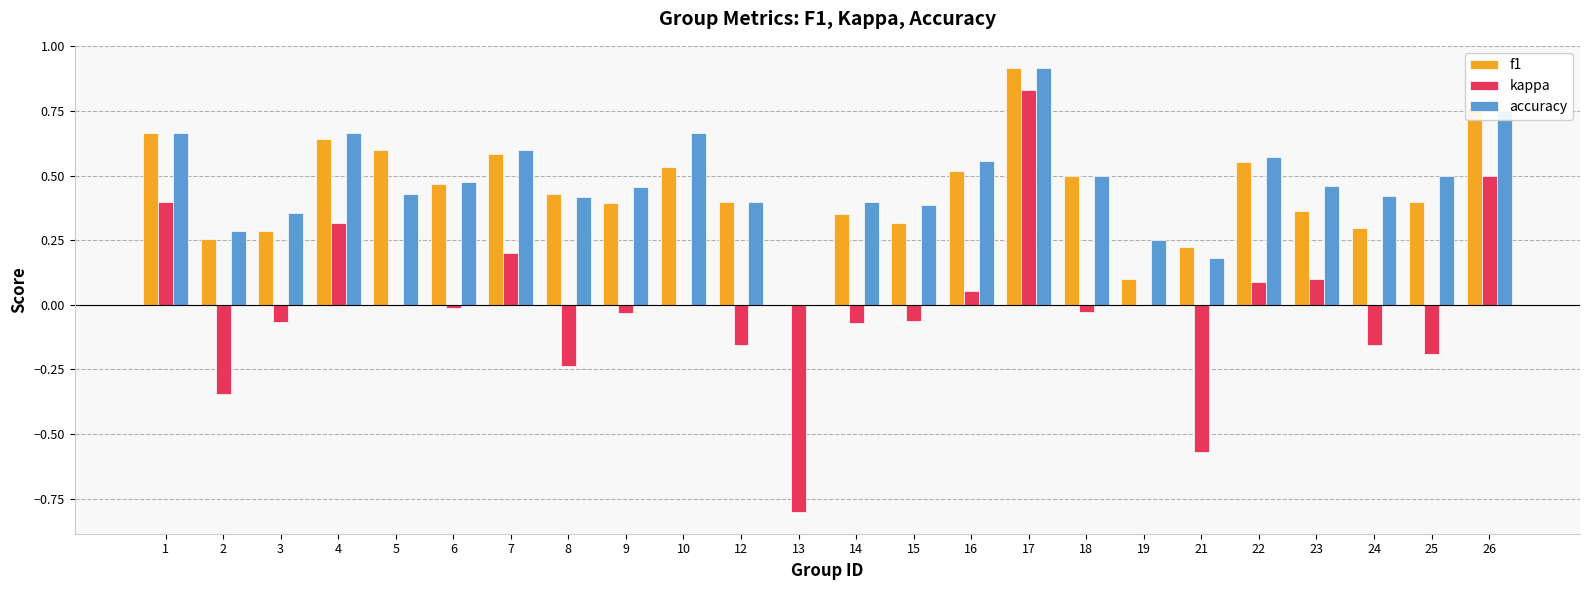

Which series has the largest range (max minus min)?

kappa